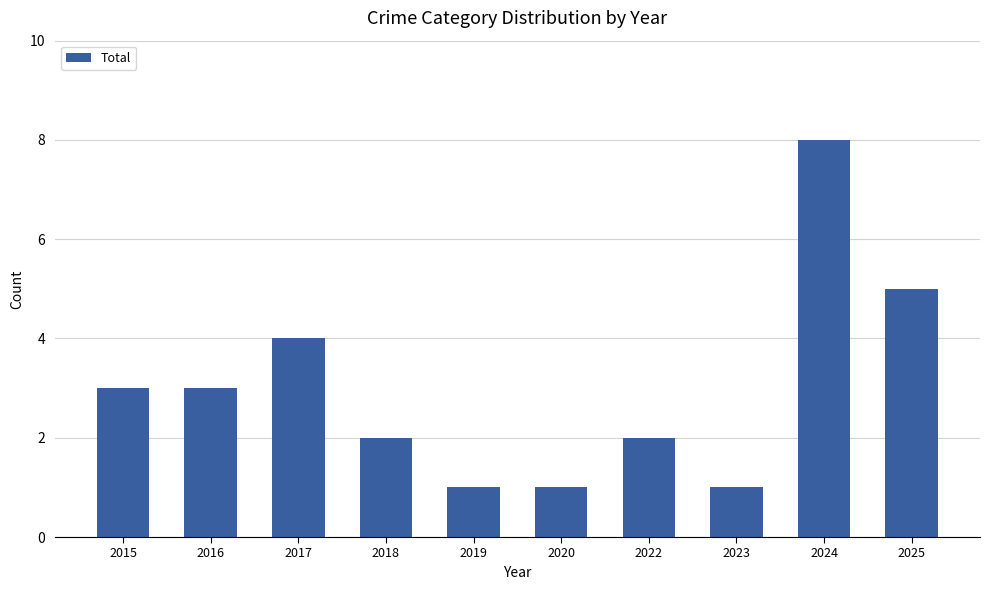

What is the ratio of the value at 2023 to the value at 2019?

1.0